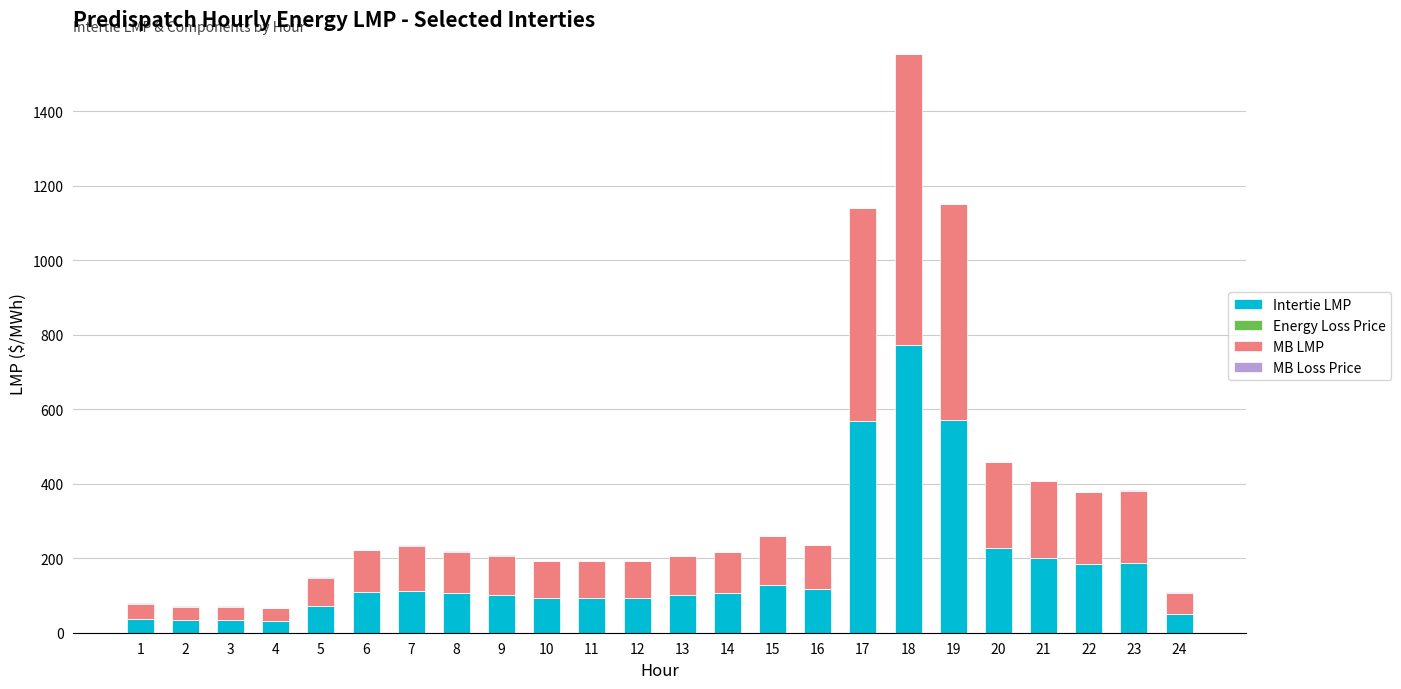

At which category is the sum across all series the highest?

18